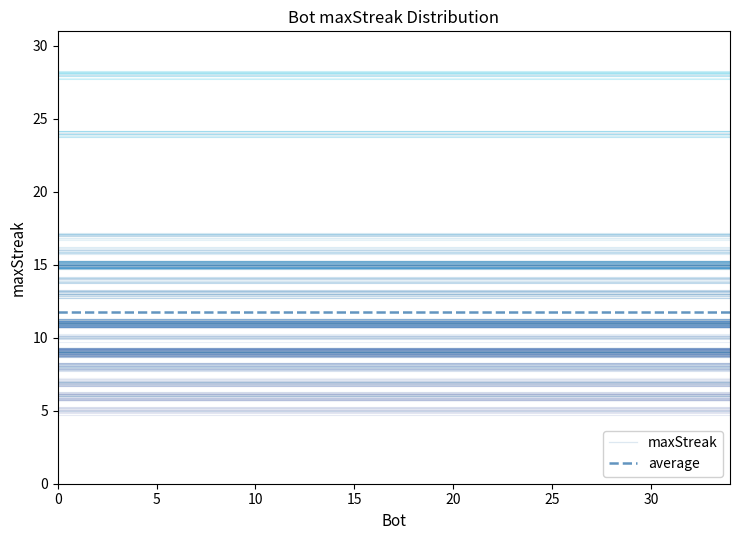

What is the lowest value of the average series?

11.8